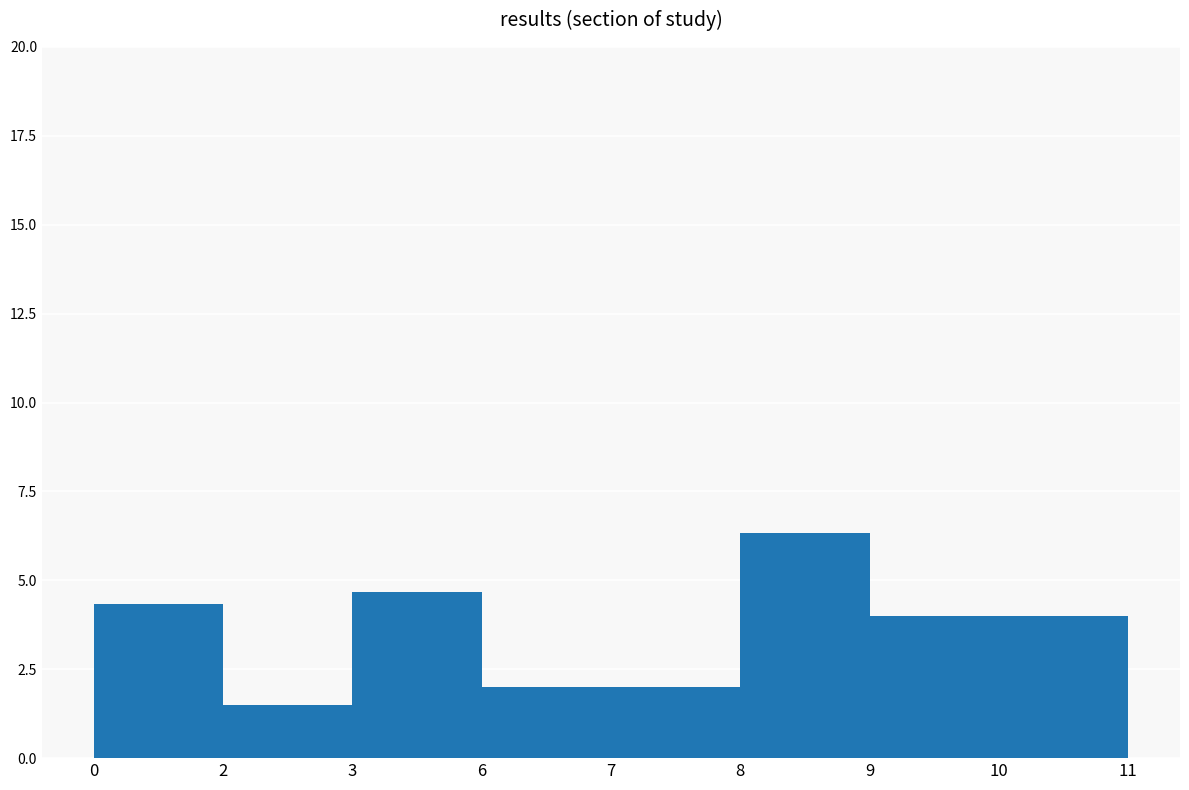

Which label corresponds to the smallest value in the chart?

2